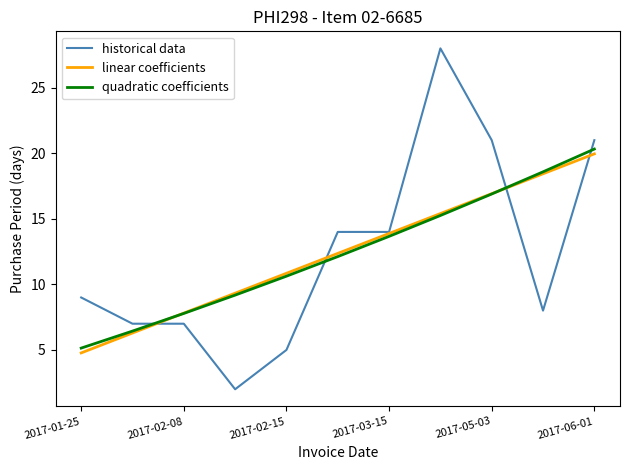

Does the chart display data point markers on the line(s)?

No